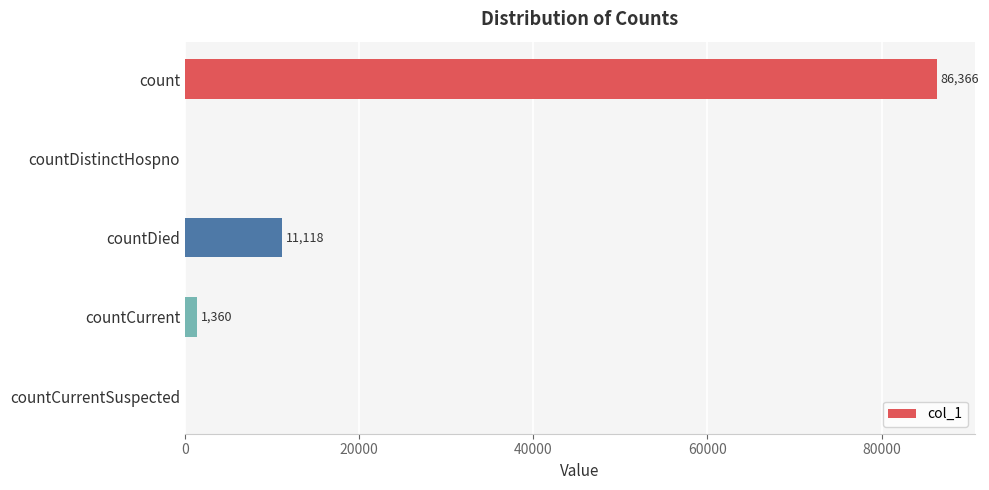

Which category has the highest value across all series?

count